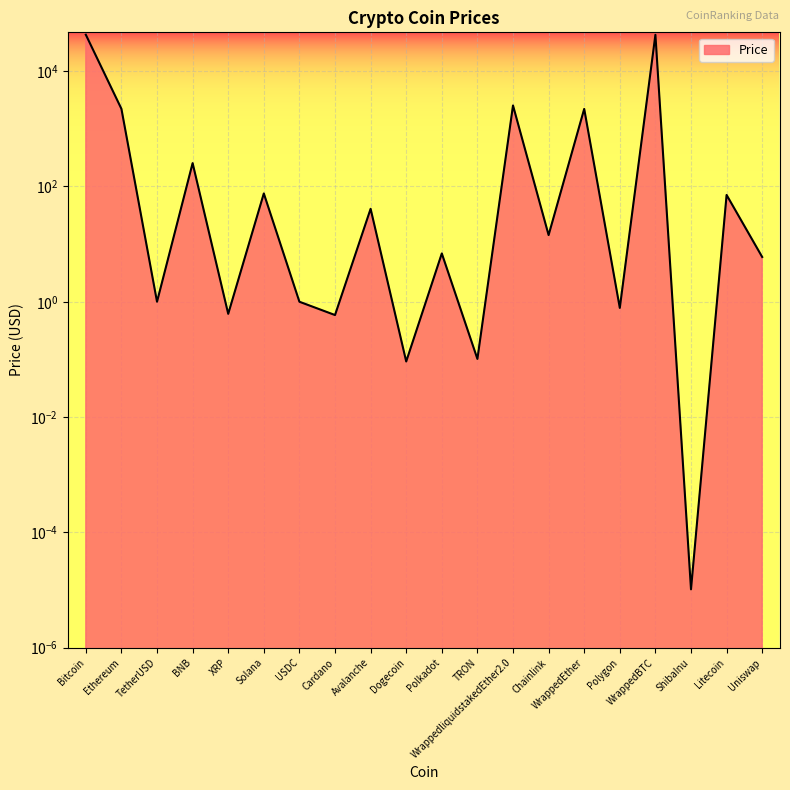

What is the sum of all values?

92783.3